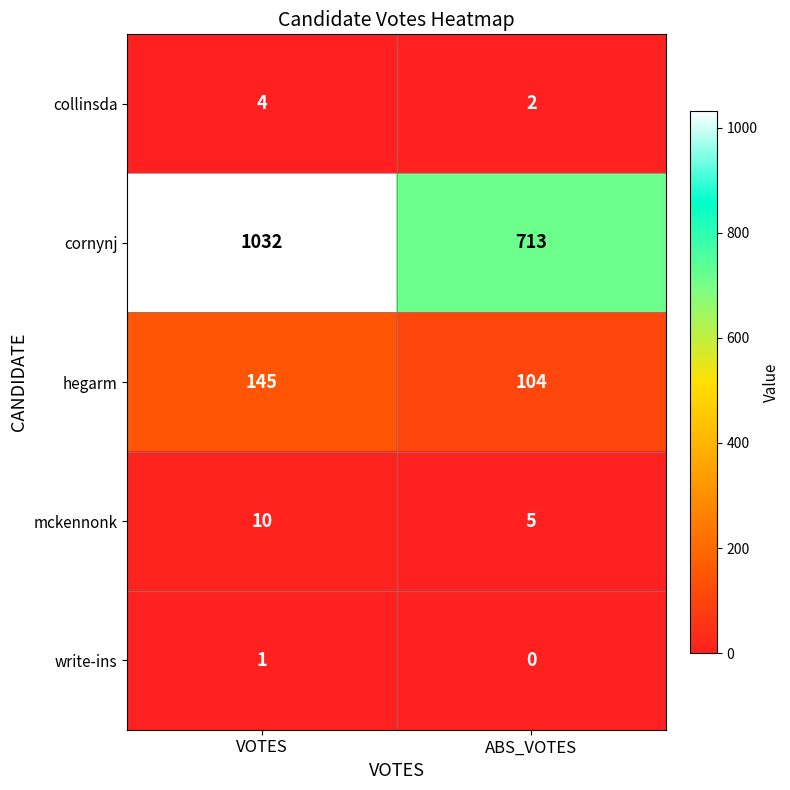

What is the difference between the highest and lowest values at ABS_VOTES?

713